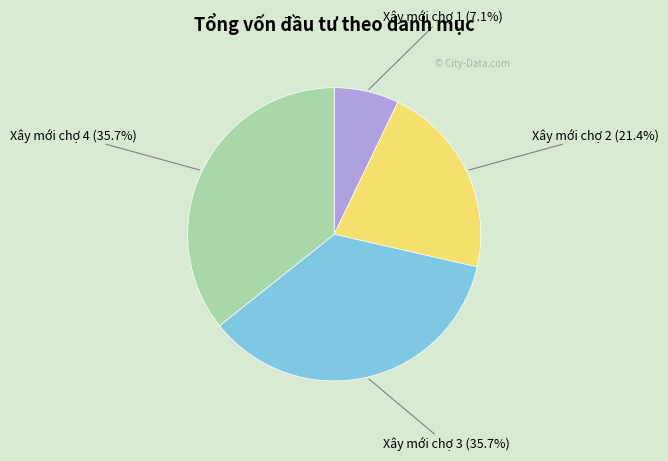

Is there any slice that represents more than half of the pie?

No